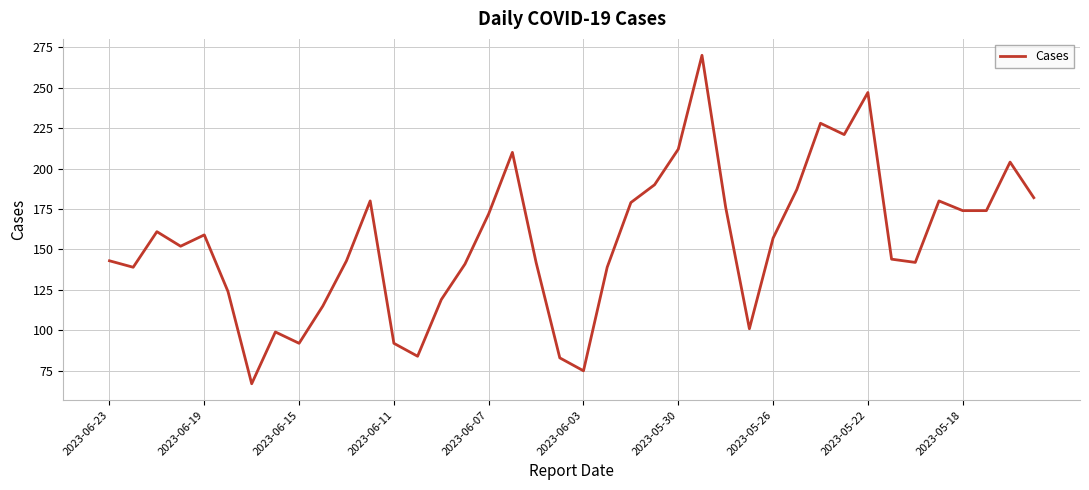

What is the maximum value shown in the chart?

270